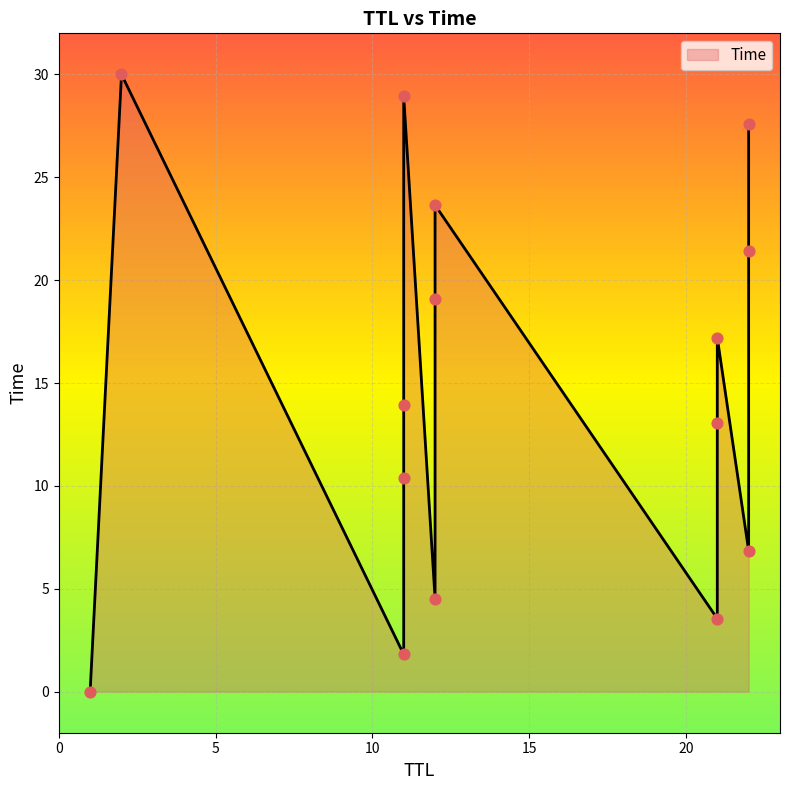

What is the change in value from 21 to 21?

+9.5